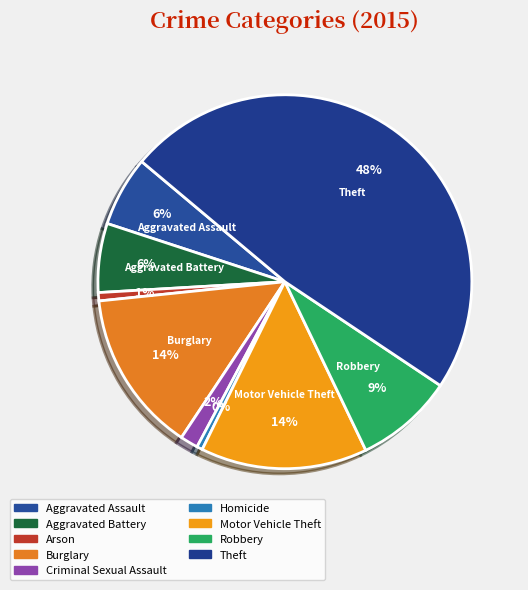

What is the largest slice in the pie chart?

Theft